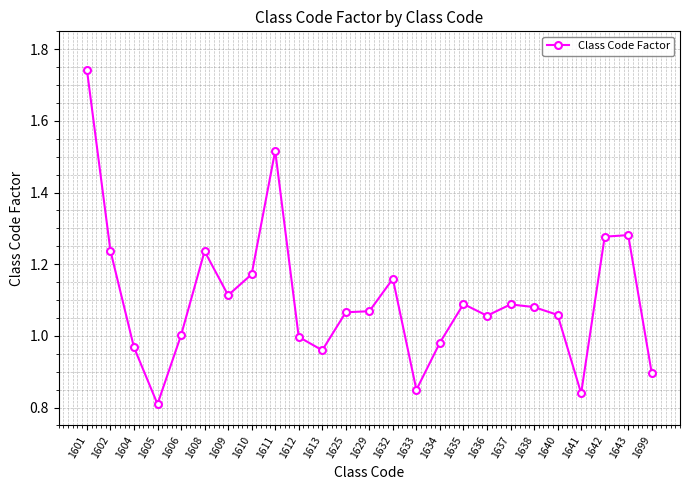

What is the sum of all values?

27.5